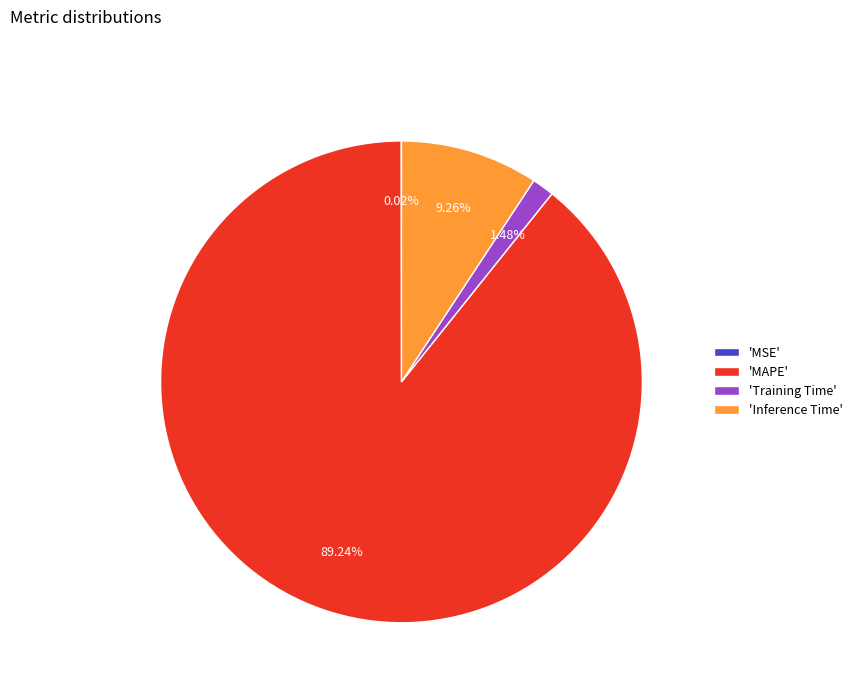

Which slice is the largest?

'MAPE'